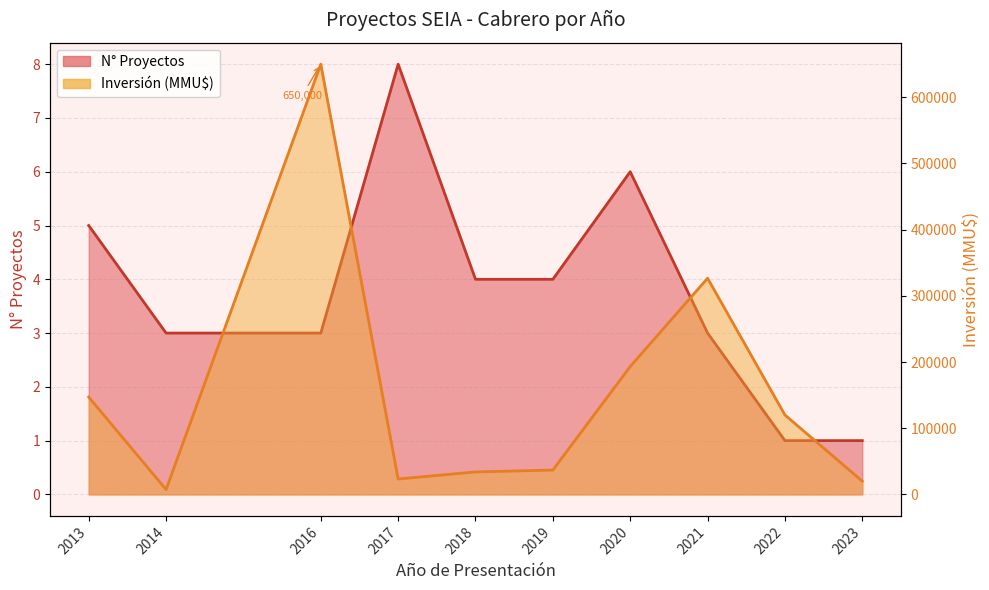

Reading left to right, transcribe all the data shown in this chart.

N° Proyectos: 2013=5	2014=3	2016=3	2017=8	2018=4	2019=4	2020=6	2021=3	2022=1	2023=1
Inversión (MMU$): 2013=147000	2014=7360	2016=650000	2017=23246	2018=33943	2019=36800	2020=193170	2021=326600	2022=120000	2023=20000